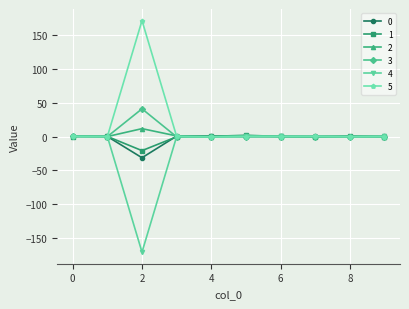

What is the value of the 0 point at the 3rd from the left?

-31.5